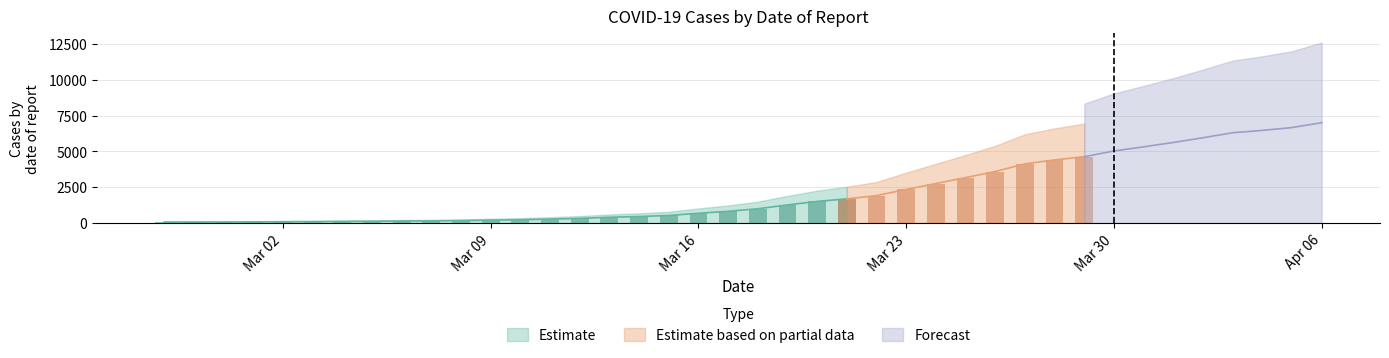

What is the label of the 16th bar from the left?

2020-03-13